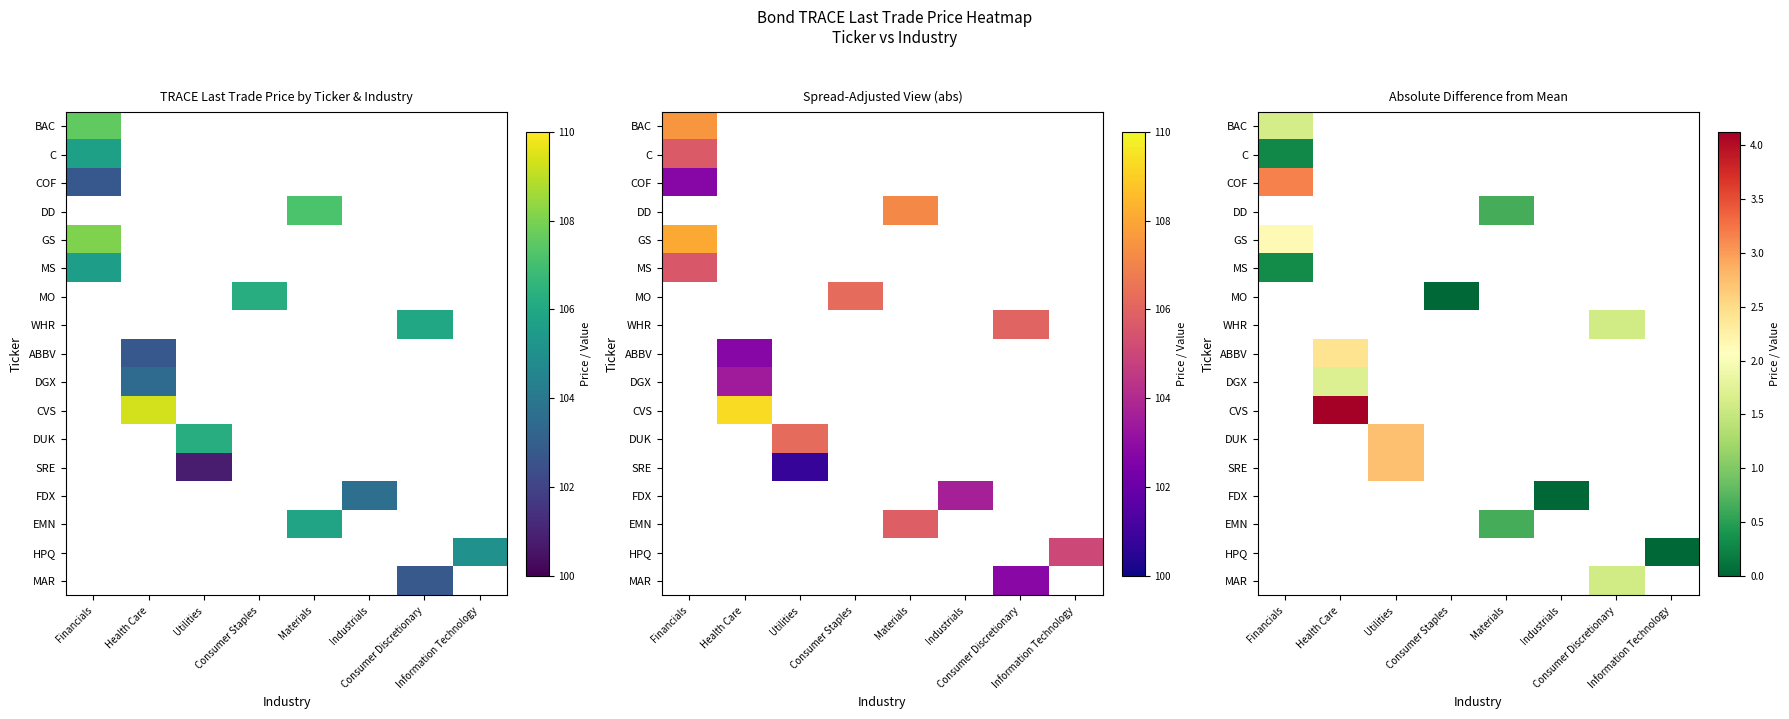

What is the lowest value of the WHR series?

1.6